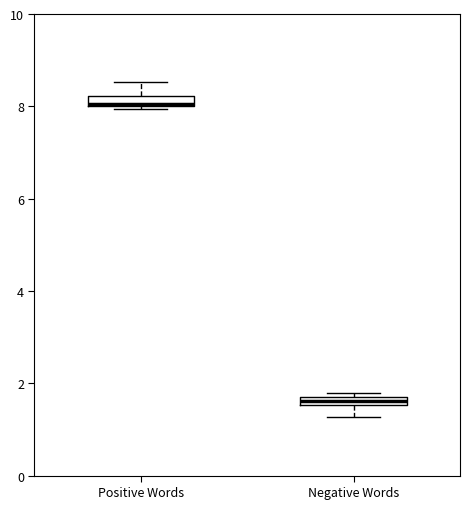

Where is the lower edge of the box for Negative Words on the y-axis? The values are not printed on the chart, so give them approximately, as read against the axis.

1.6